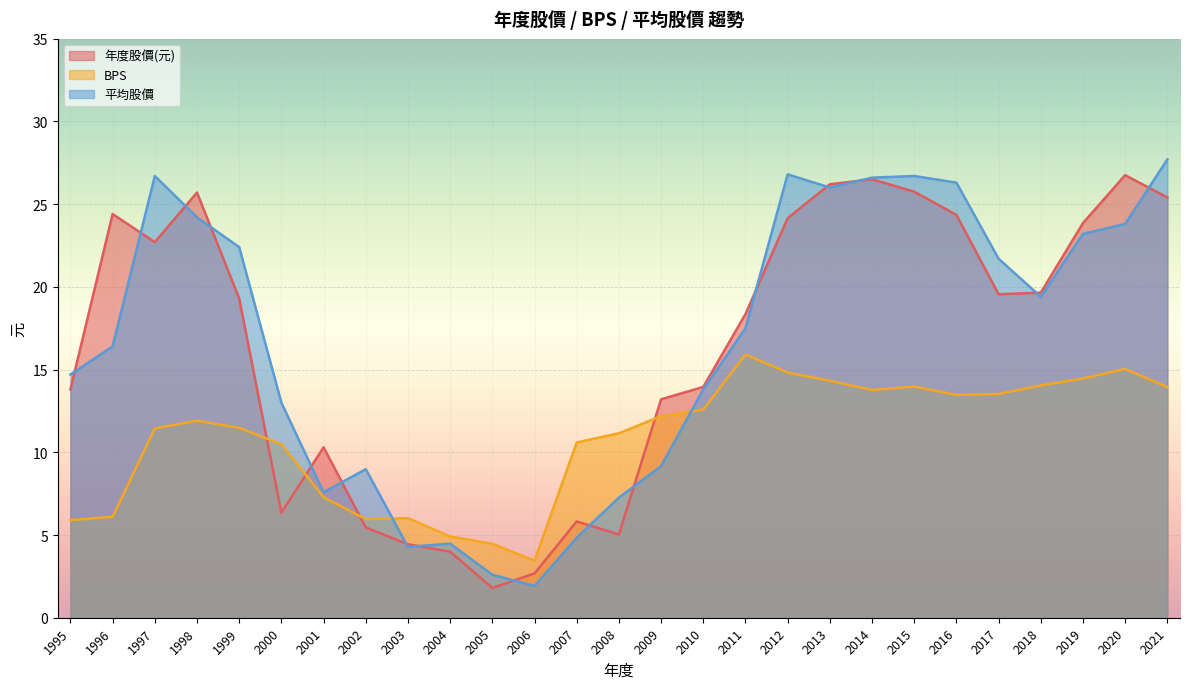

True or false: BPS and 平均股價 cross at least once.

True